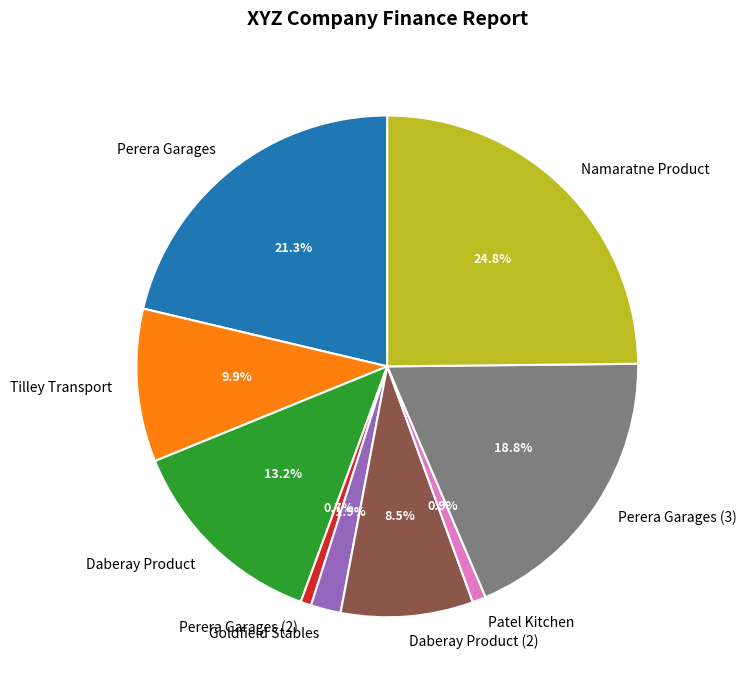

How many segments does this pie chart have?

9